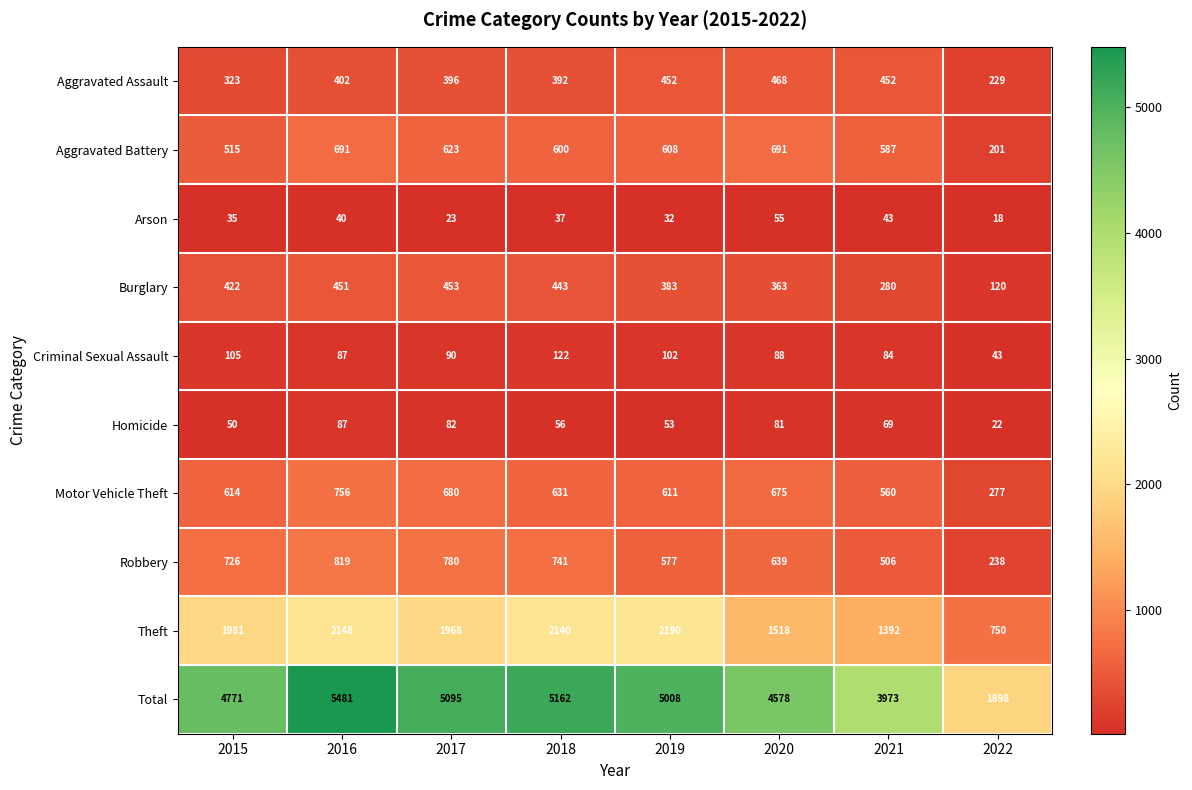

List the labels in order of Robbery value, smallest first.

2022, 2021, 2019, 2020, 2015, 2018, 2017, 2016